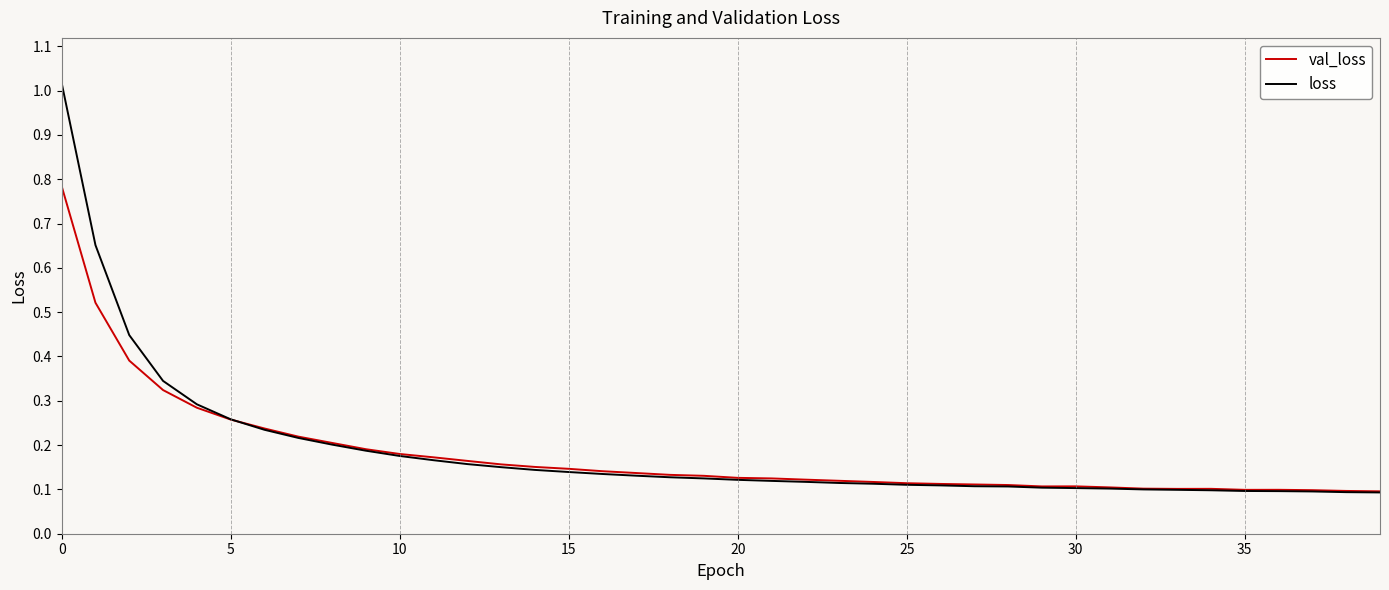

After their last crossing, which series has the higher values: loss or val_loss?

val_loss